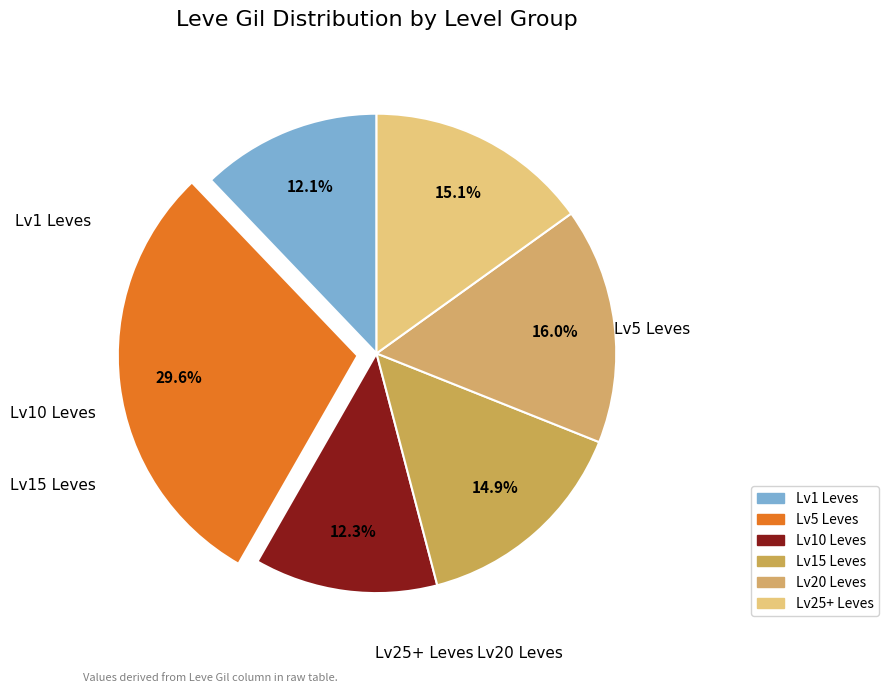

Count the number of slices in the pie.

6